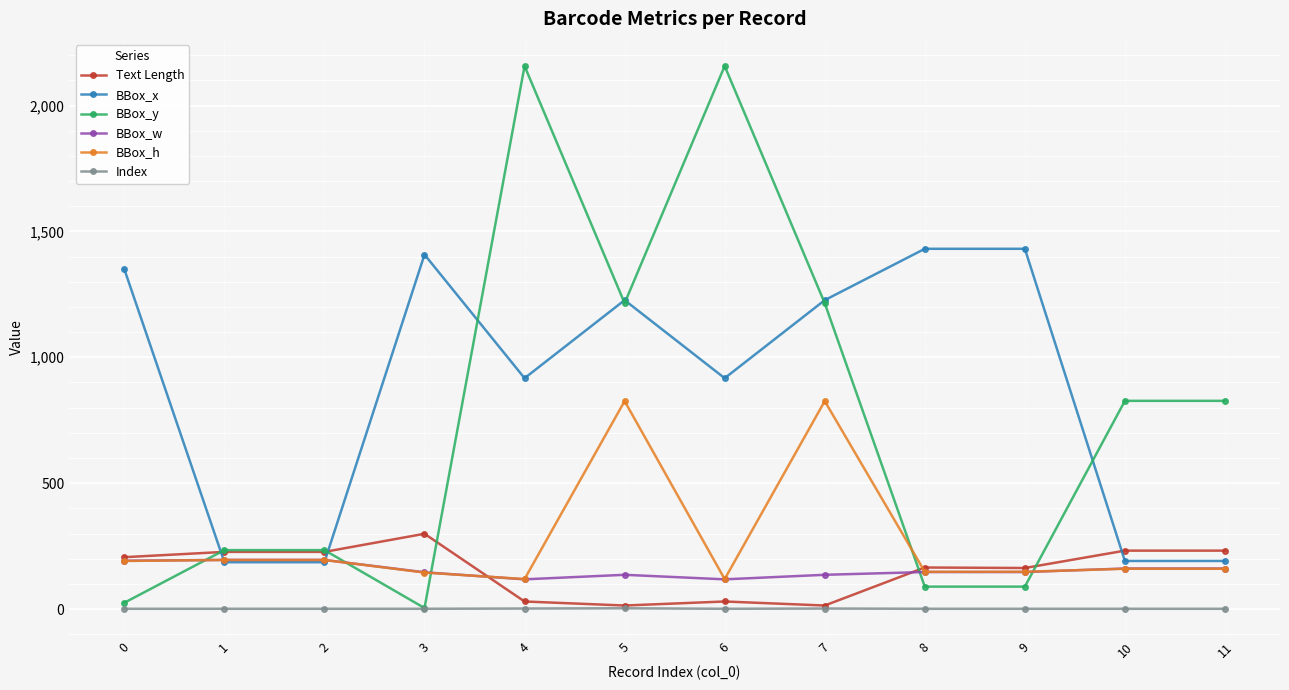

The value of BBox_y at 4 is 685. True or false?

False